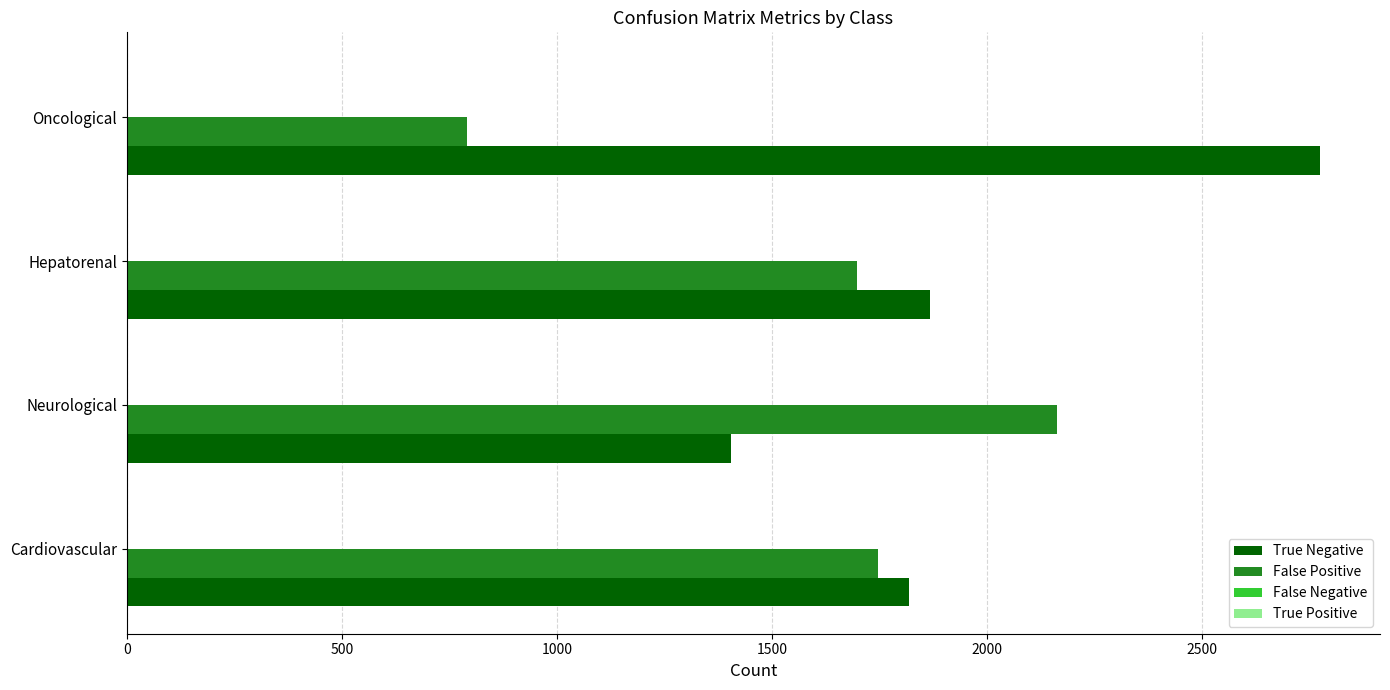

Rank the series by their maximum value, from lowest to highest.

False Positive, True Negative